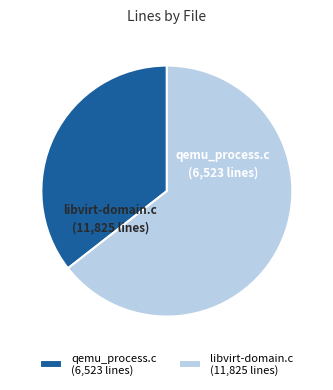

Which category accounts for the majority?

libvirt-domain.c